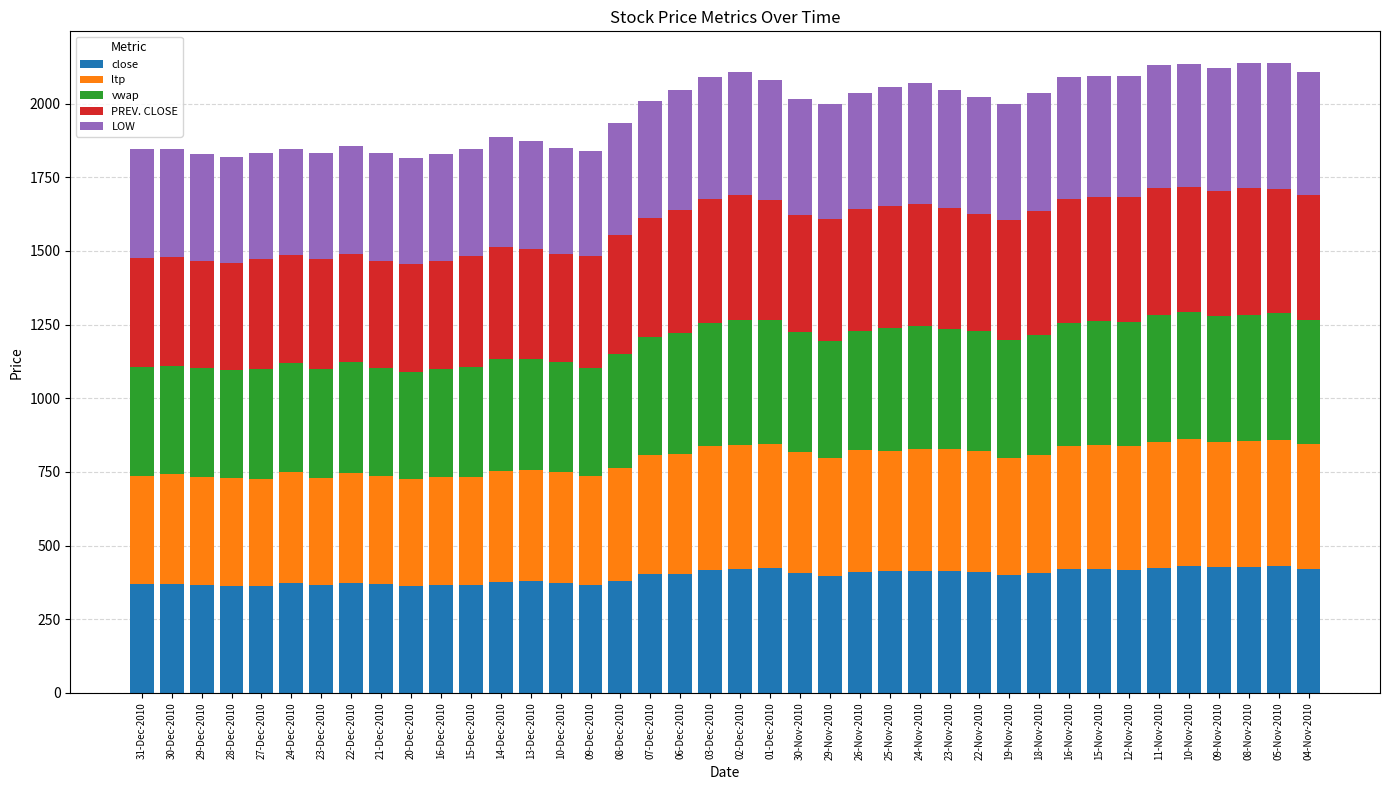

What is the total value across all series at 23-Dec-2010?

1833.9